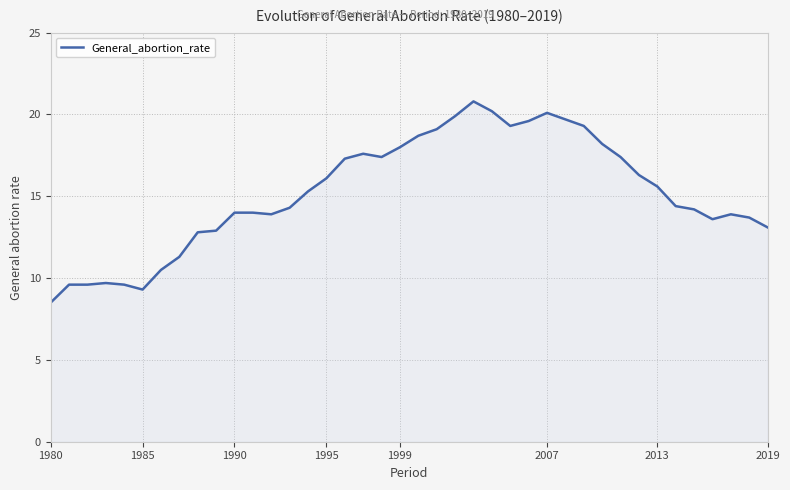

What is the difference between the maximum and minimum values?

12.3